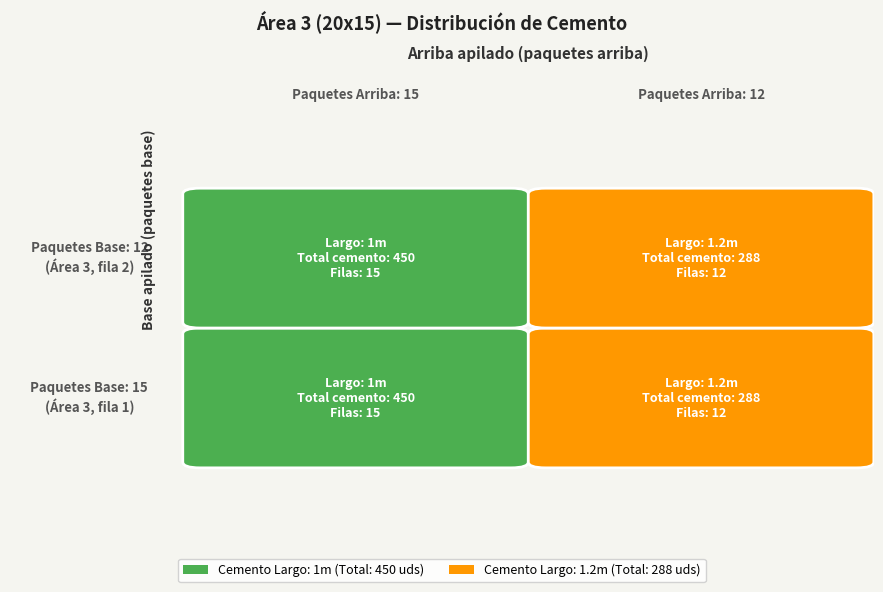

Reading left to right, what are all the values shown in this chart?

Row1: 1.0	1.2
Row2: 1.0	1.2